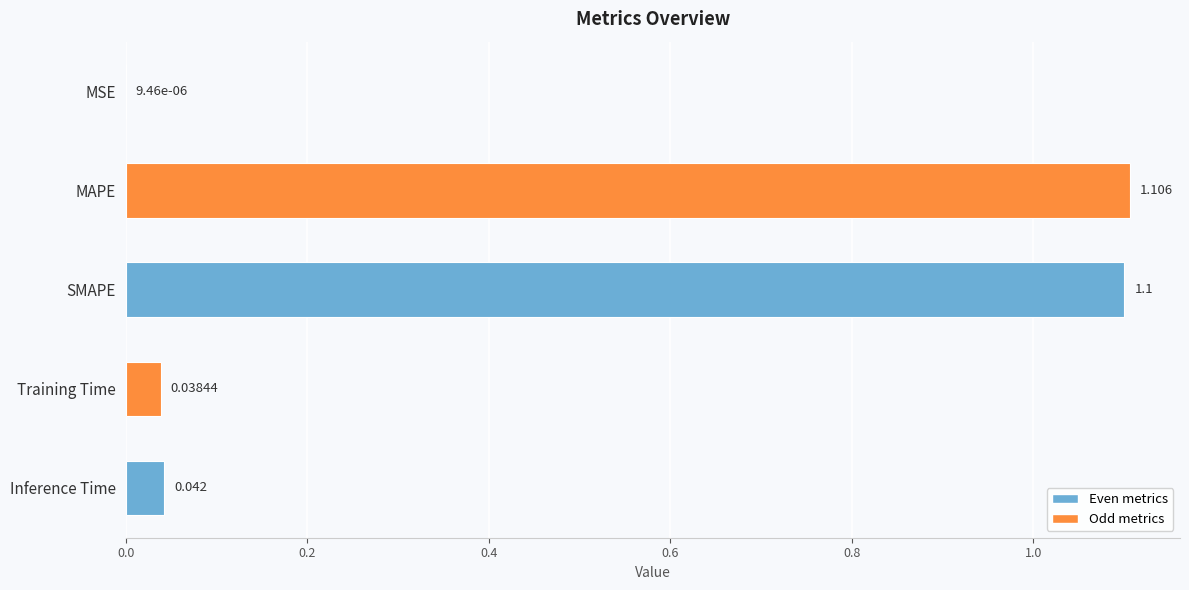

Which category has the highest value across all series?

MAPE